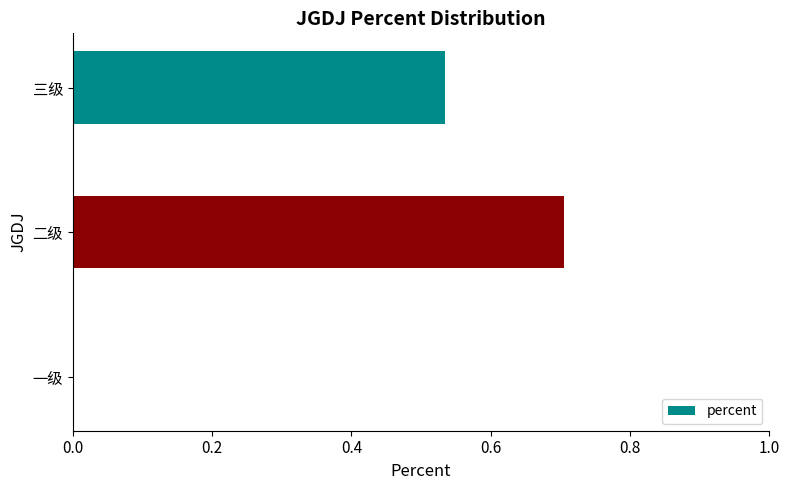

What is the greatest value displayed?

0.7